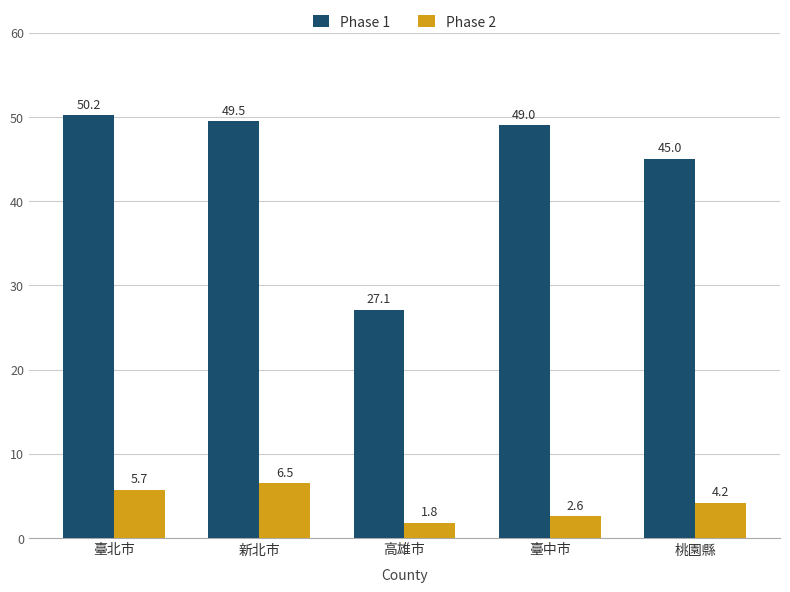

What value does the Phase 1 series have at 新北市?

49.5